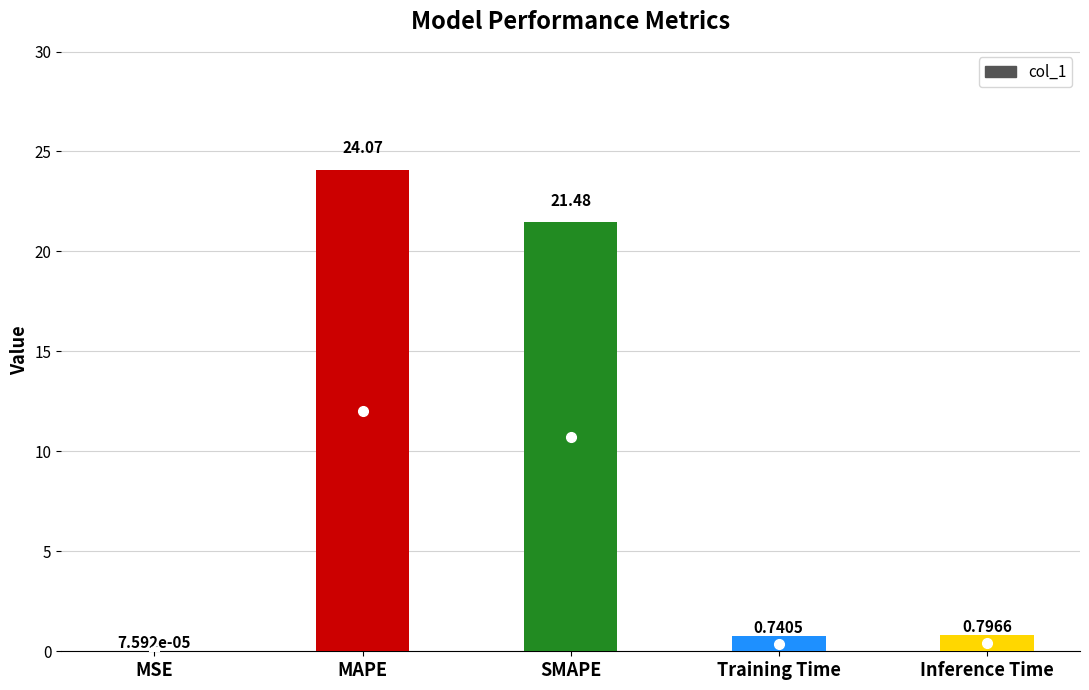

What is the sum of all values?

47.1